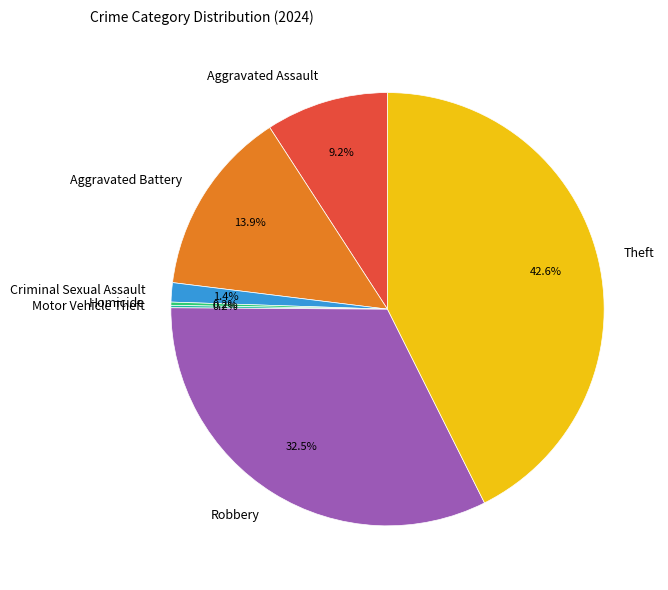

Do Robbery and Aggravated Assault together represent more than half of the pie?

No